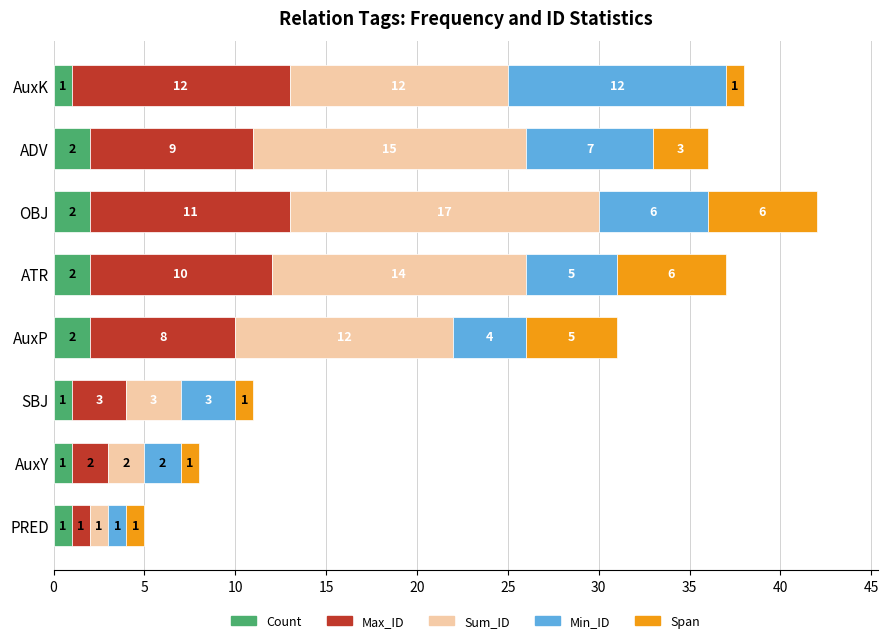

At which category is the sum across all series the highest?

OBJ